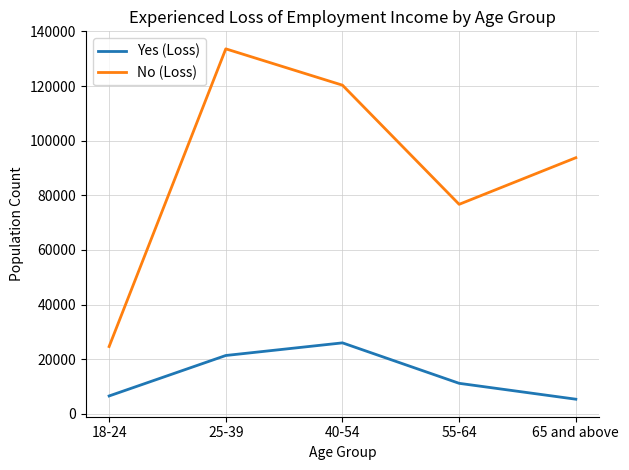

At which category is the sum across all series the highest?

25-39